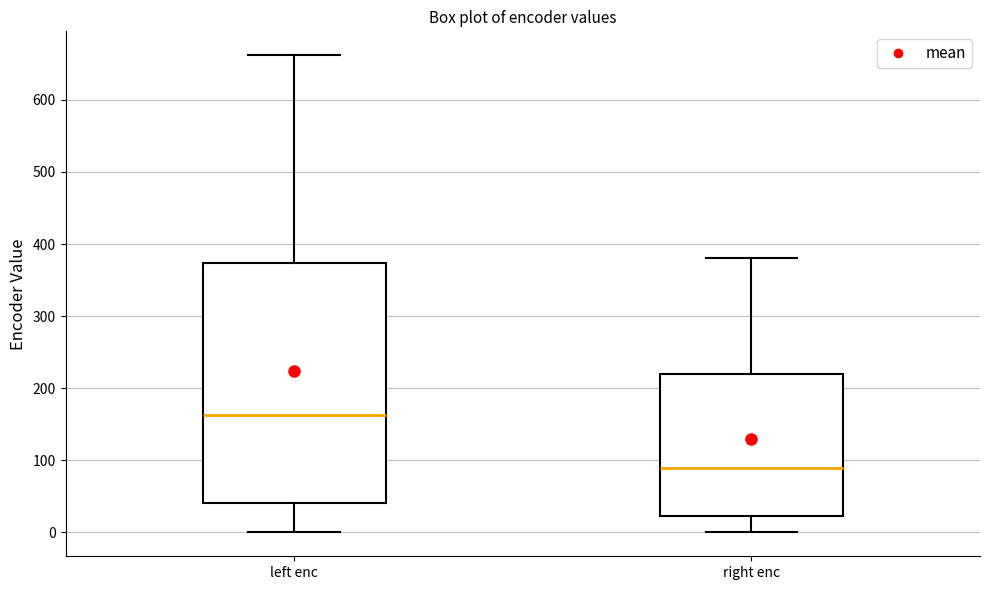

Which box's median line is the lowest?

right enc